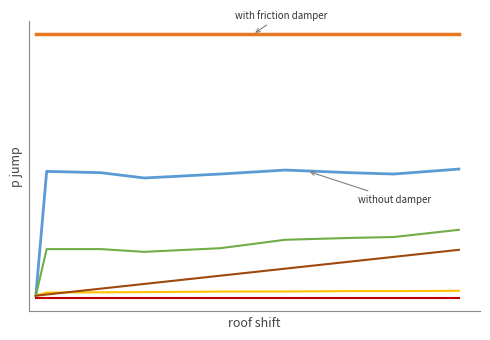

Does the chart have visible grid lines?

No